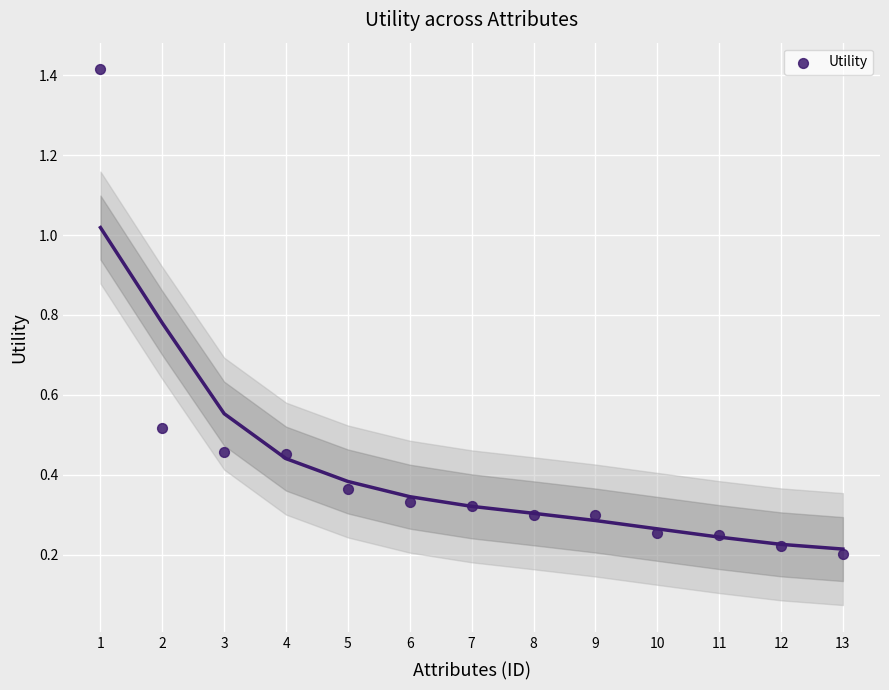

What is the range of X values (max minus min)?

12.0